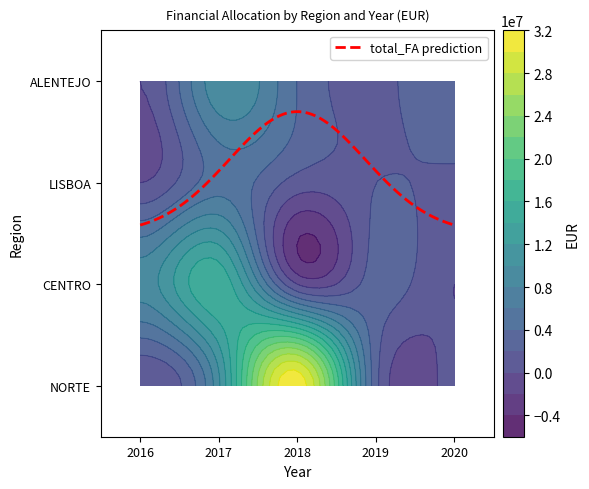

At which category does the chart reach its minimum across all series?

LISBOA